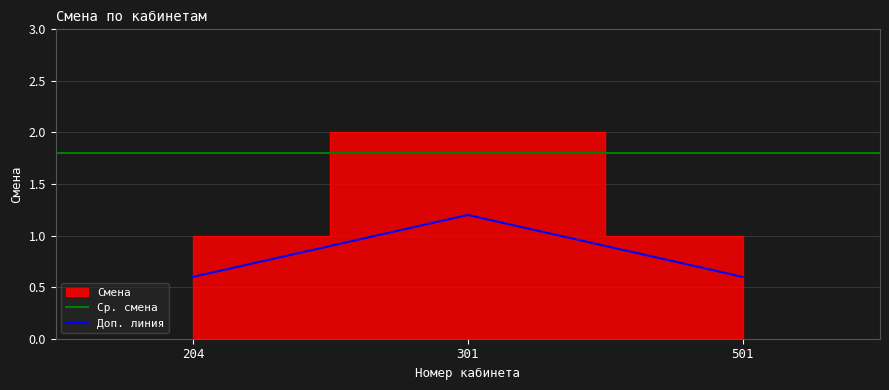

At which label is the value closest to 0?

204